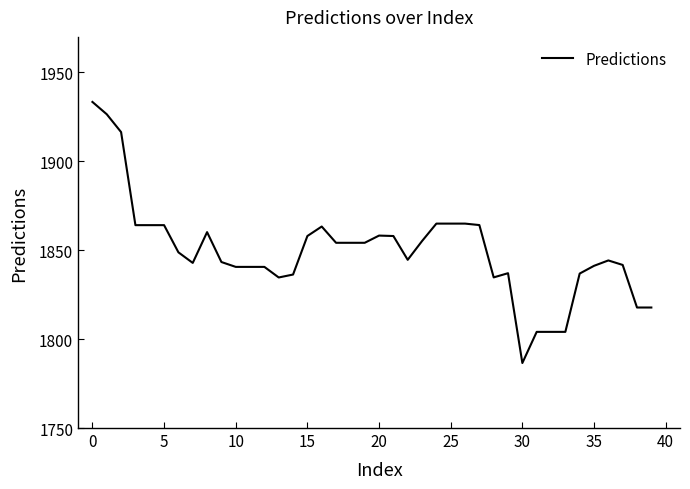

What is the minimum value shown in the chart?

1786.6